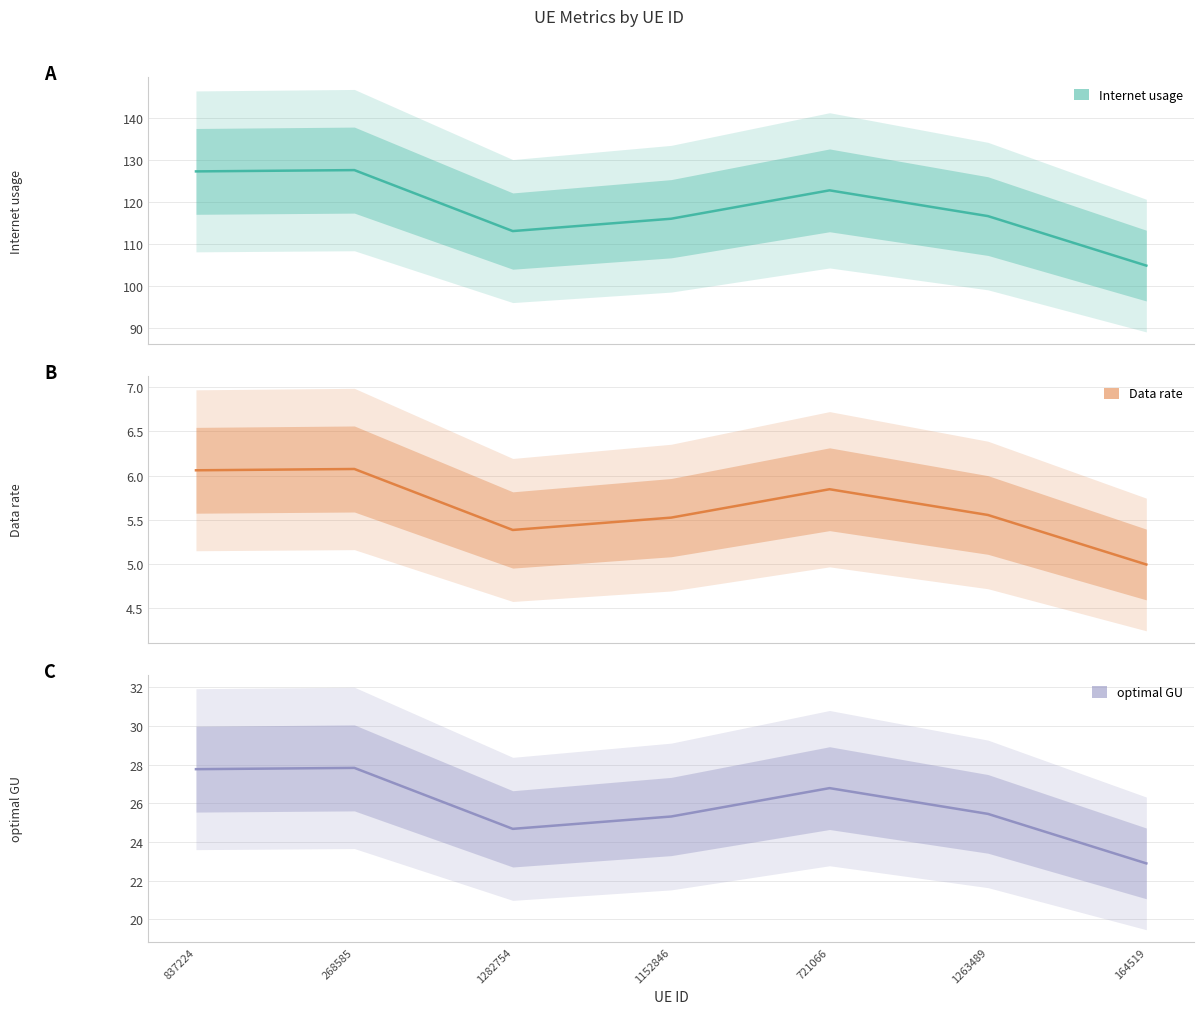

Between 1263489 and 837224, which is larger?

837224